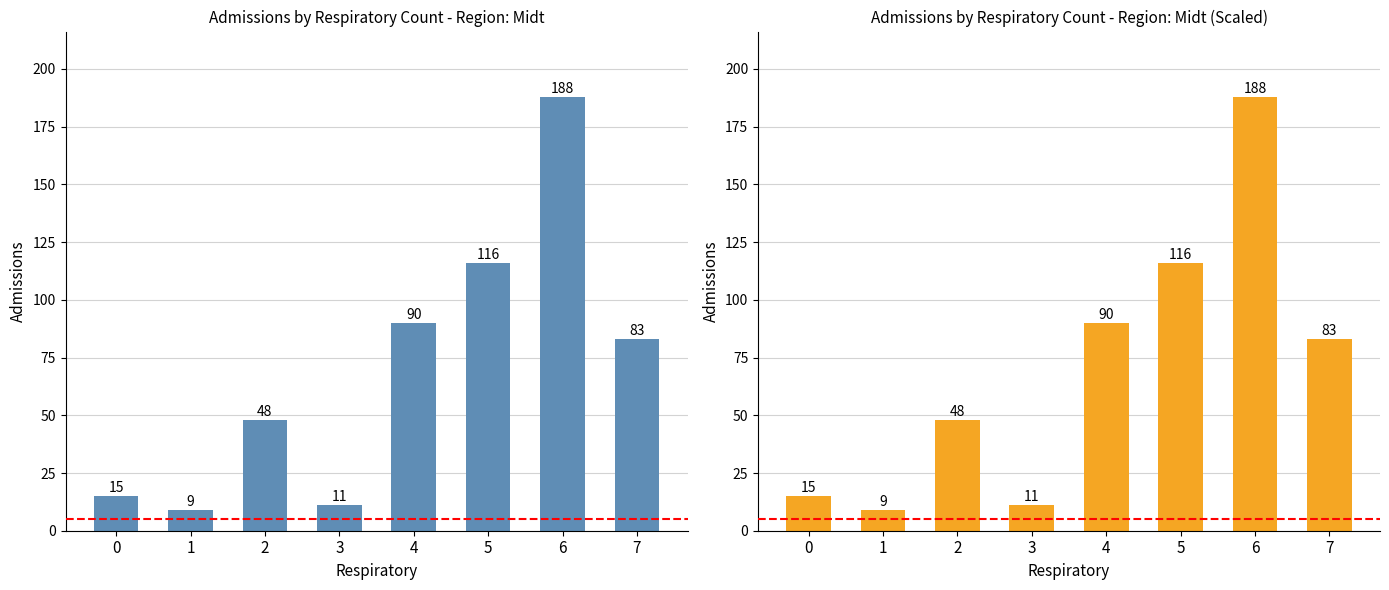

Are the bars grouped side by side (vs. stacked)?

No